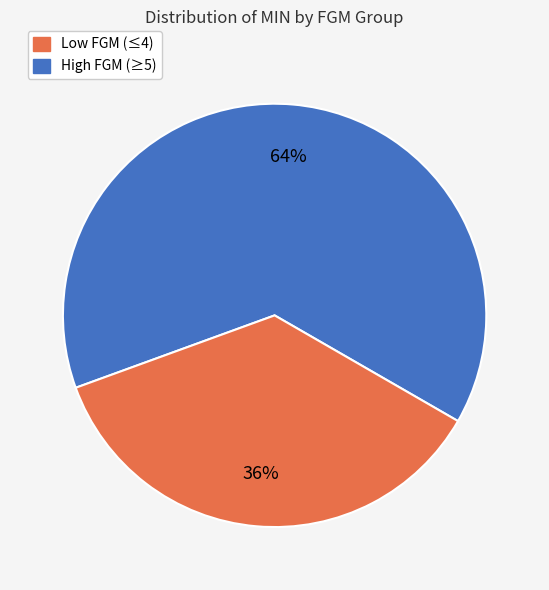

To the nearest percent, what is the difference between the largest and smallest slice percentages?

28%